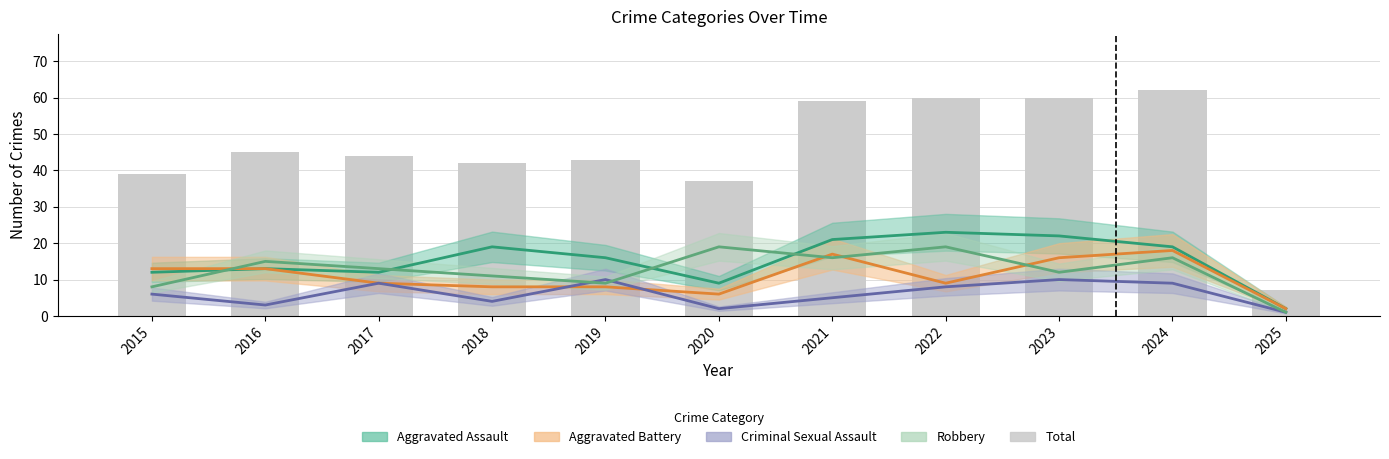

Does the chart contain stacked bars?

No